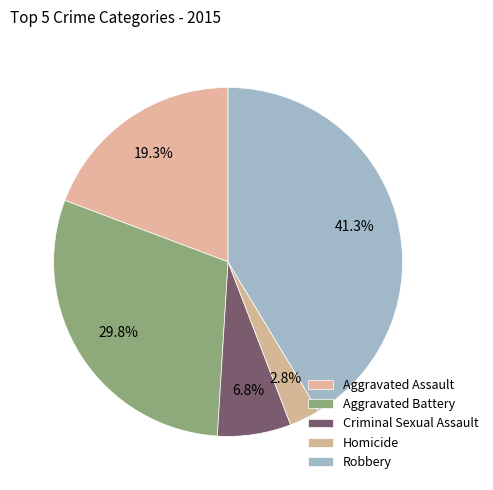

To the nearest percent, what percentage of the pie is Aggravated Assault?

19%